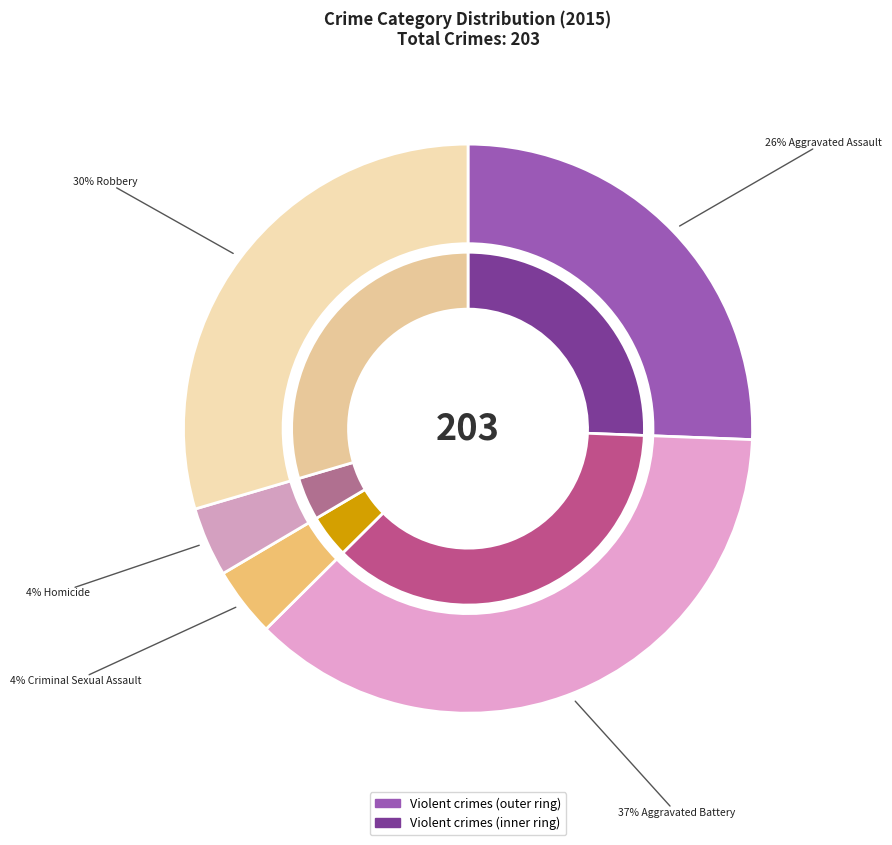

Approximately how many times larger is the value at Criminal Sexual Assault compared to Aggravated Assault?

0.2